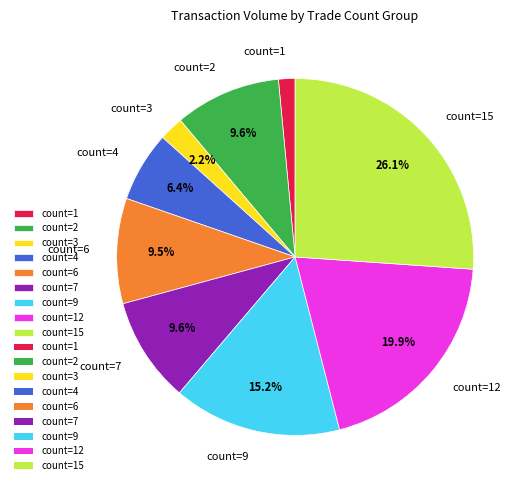

What percentage is NOT represented by count=9?

84.8%